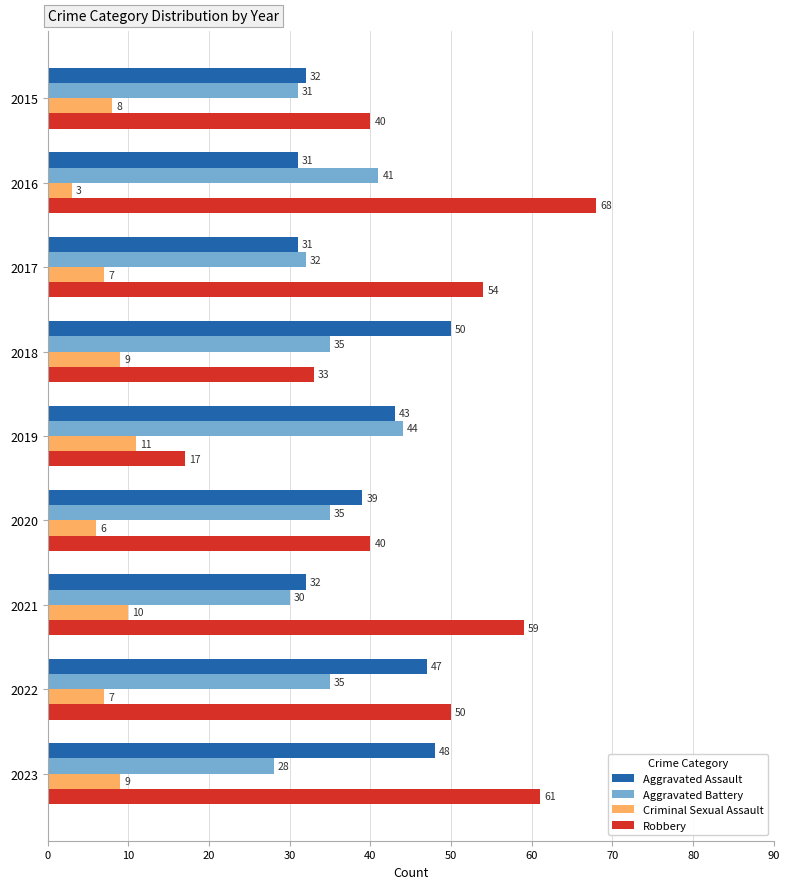

At which category does the chart reach its peak across all series?

2016